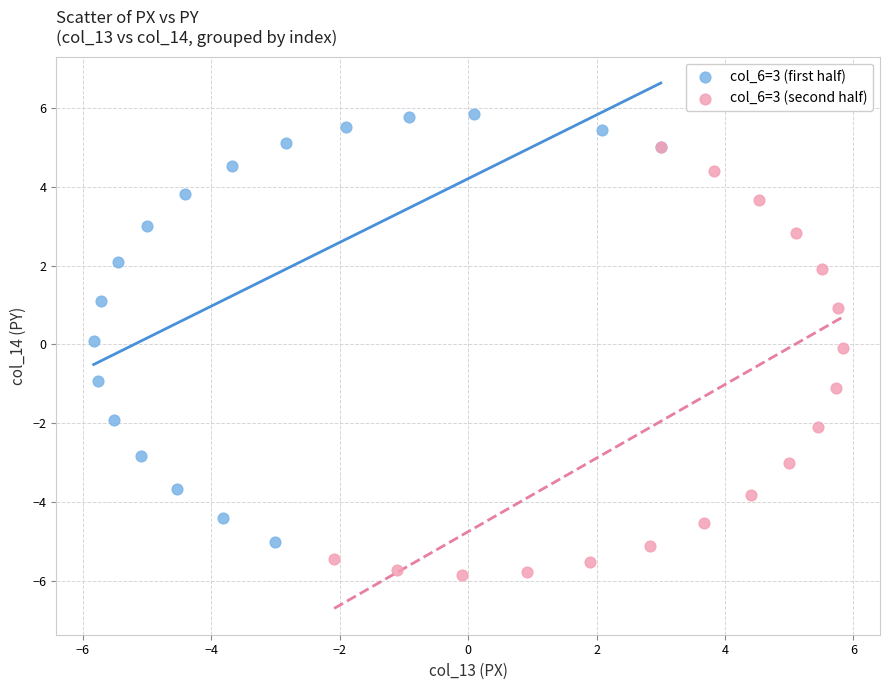

Which series contains the lowest Y value?

col_6=3 (second half)